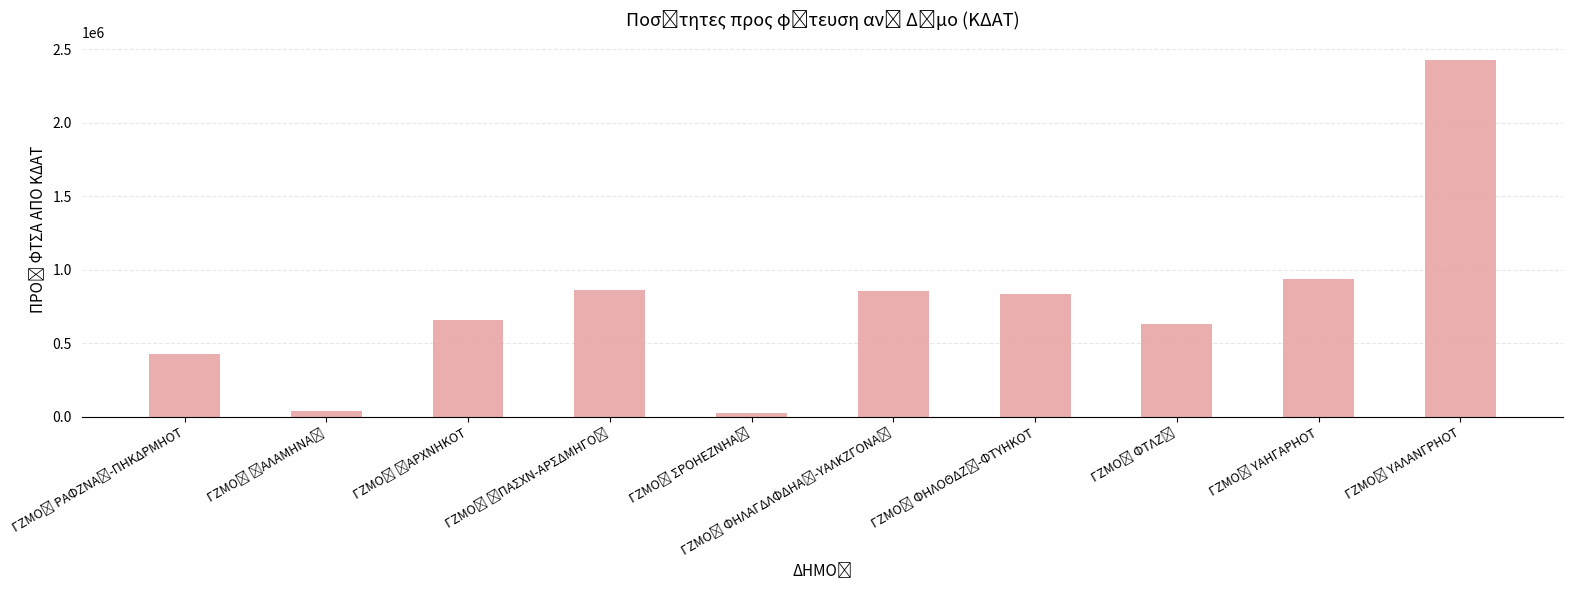

What is the sum of all values?

7682040